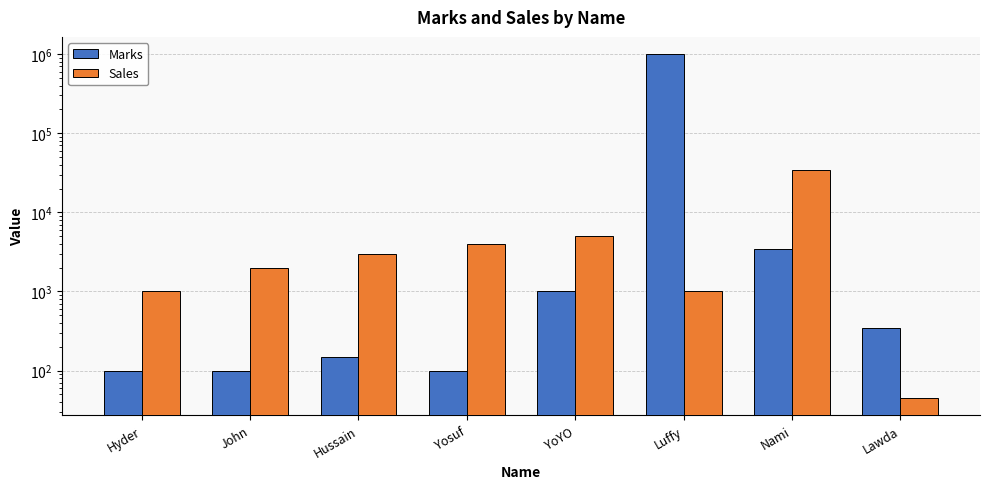

Which series has the largest total across all categories?

Marks